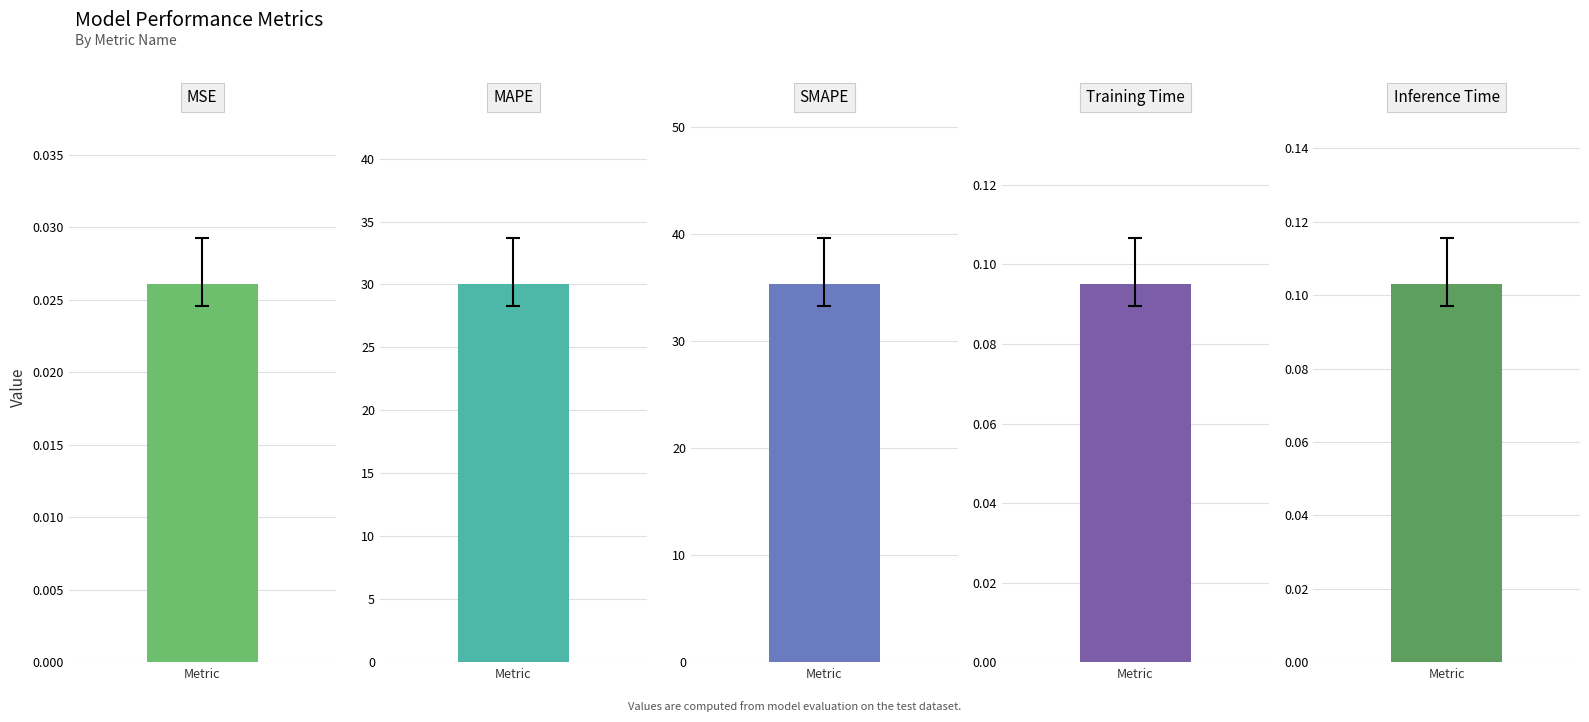

True or false: the data shows 35.4 at SMAPE.

True